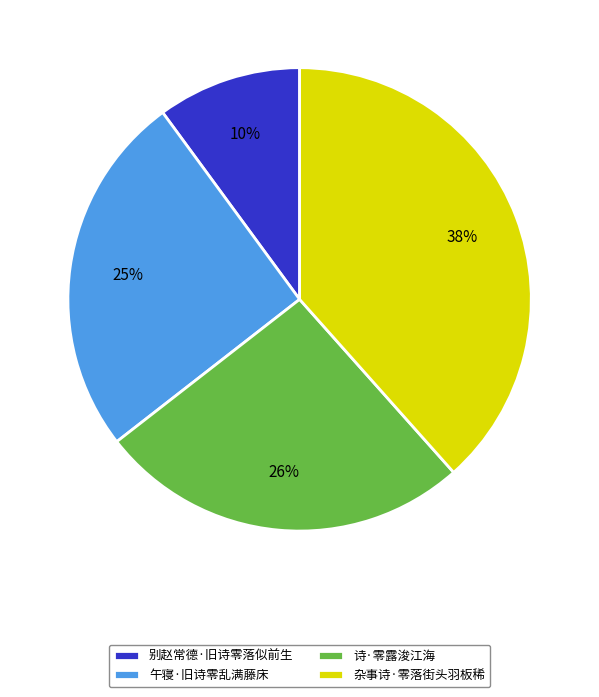

Is 别赵常德·旧诗零落似前生 the majority of the pie?

No